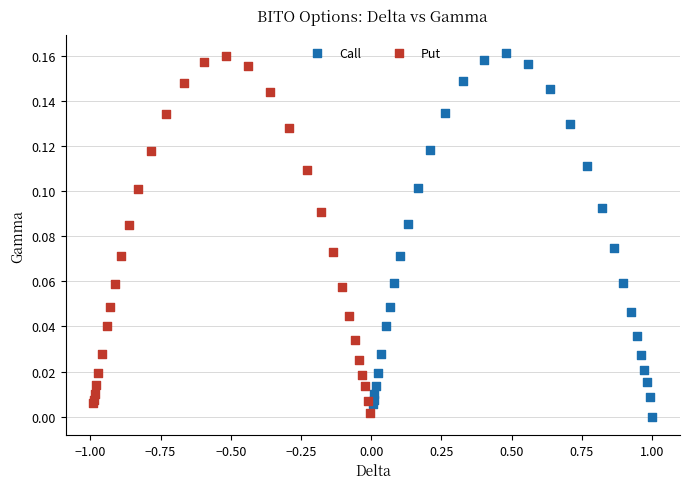

Which series has the largest Y range (max minus min)?

Call